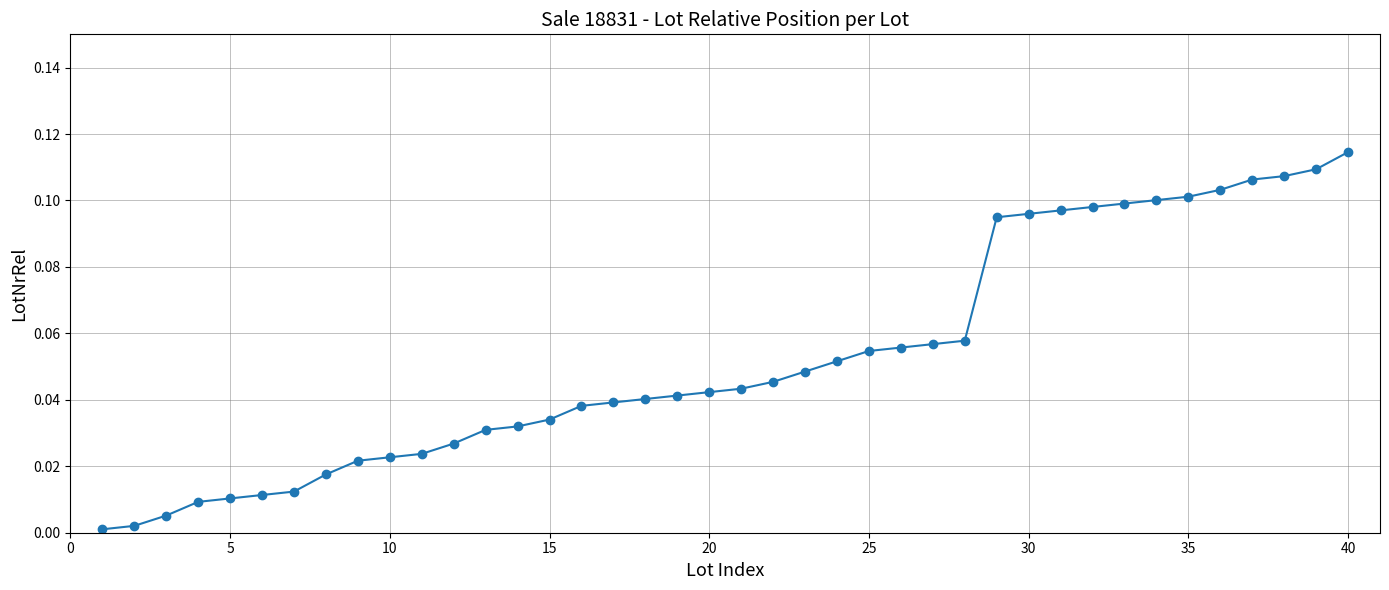

Which label corresponds to the largest value in the chart?

40